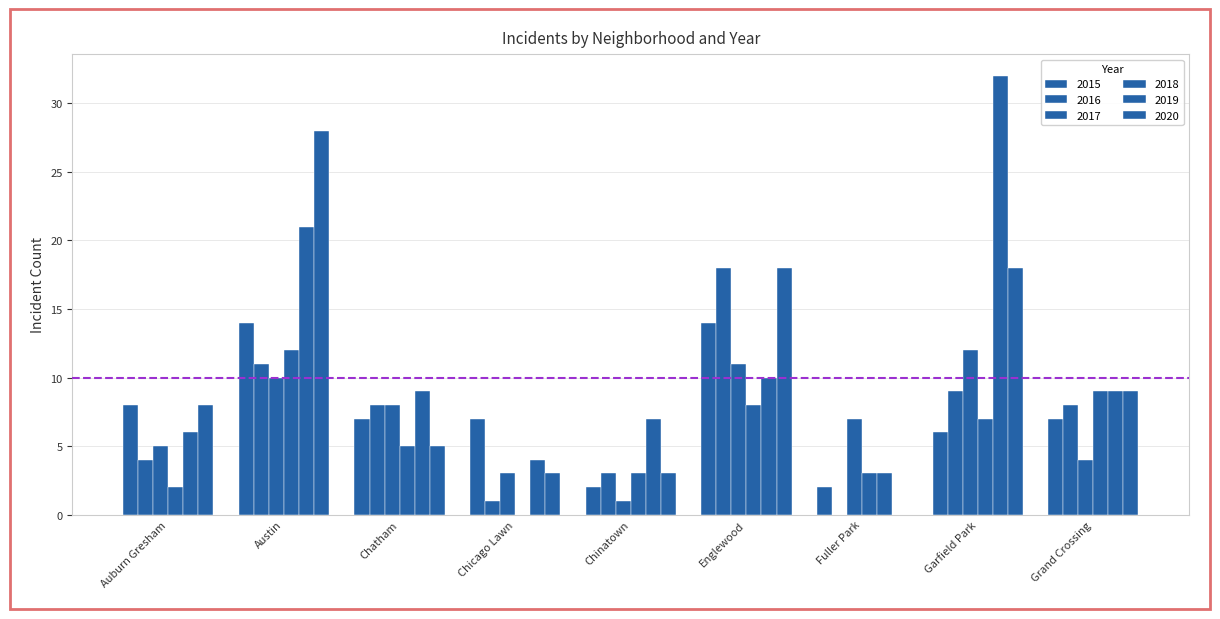

How many categories are shown in the chart?

9